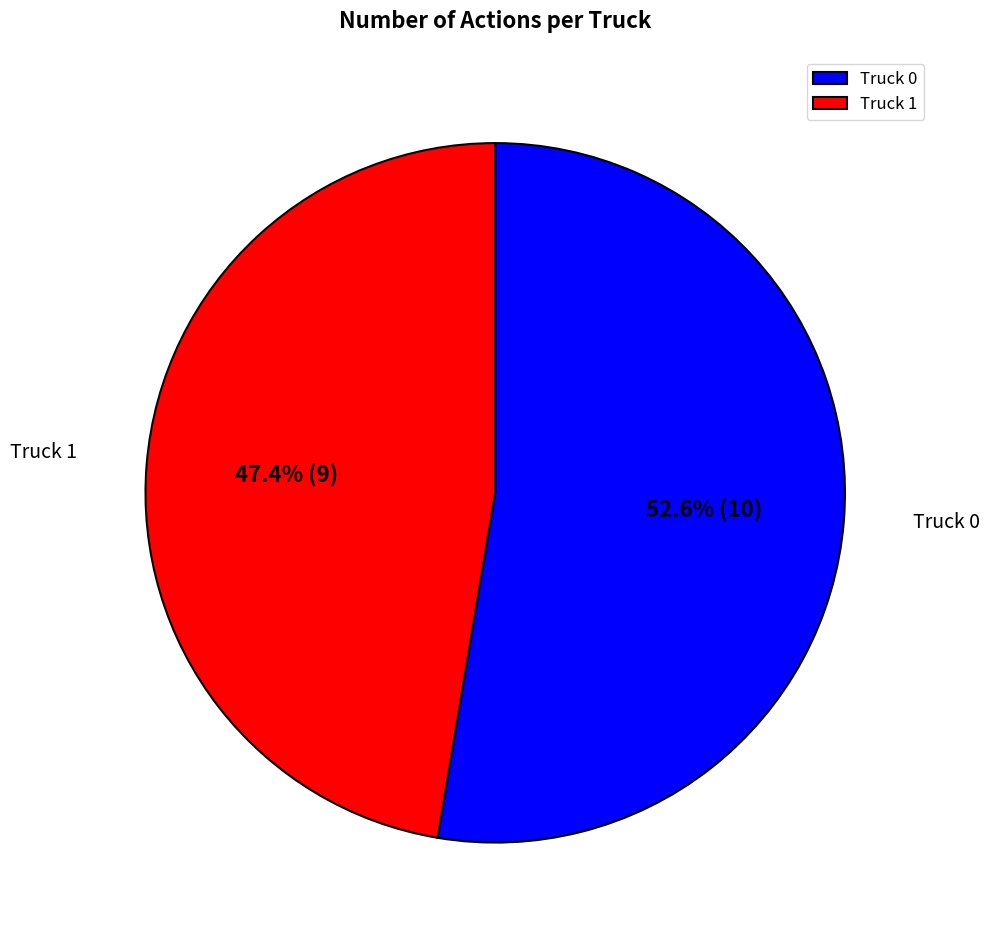

To the nearest percent, what is the combined percentage of Truck 1 and Truck 0?

100%